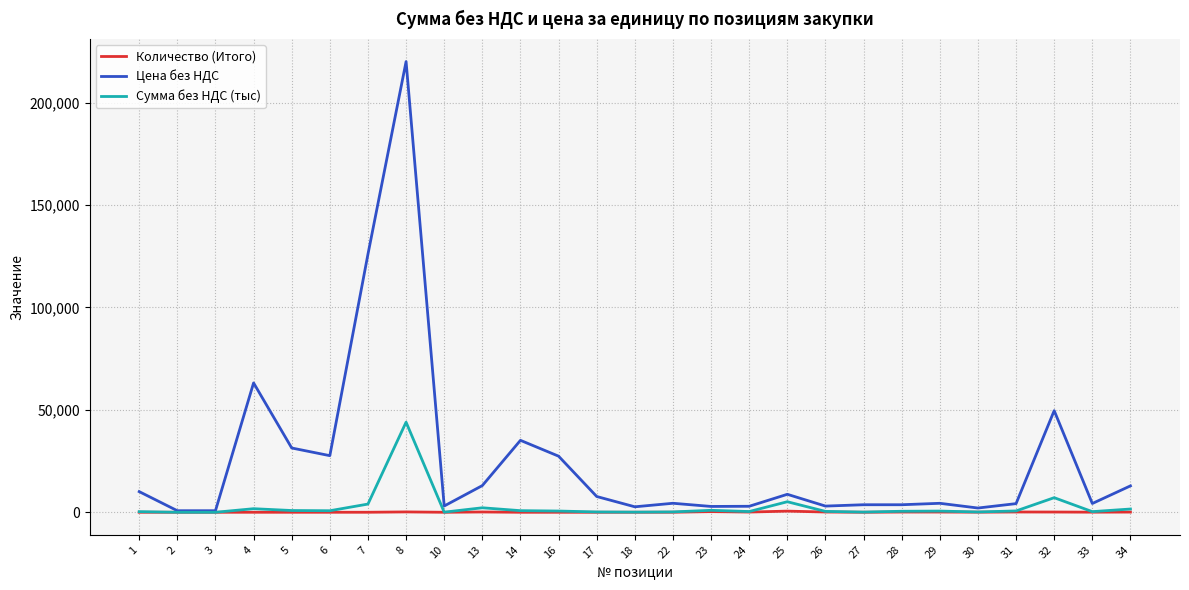

Which series has the largest total across all categories?

Цена без НДС